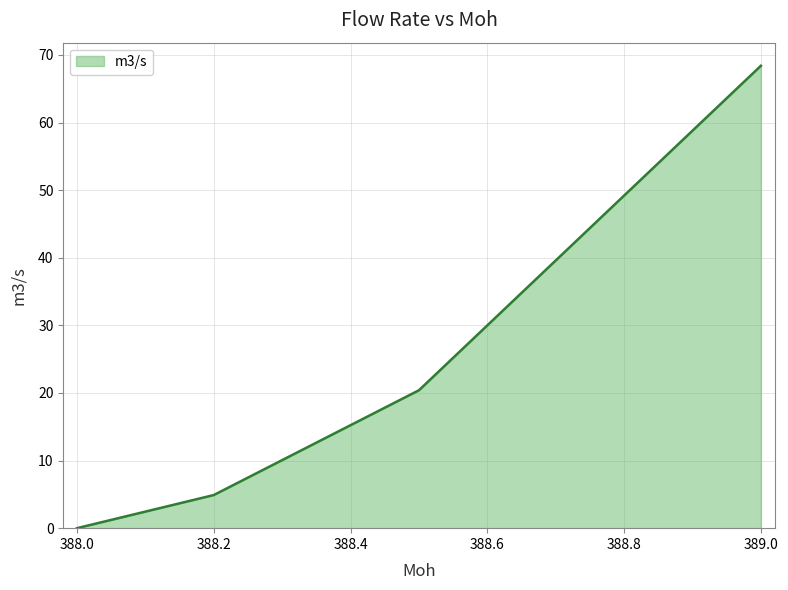

What is the difference between the maximum and second lowest values?

63.5